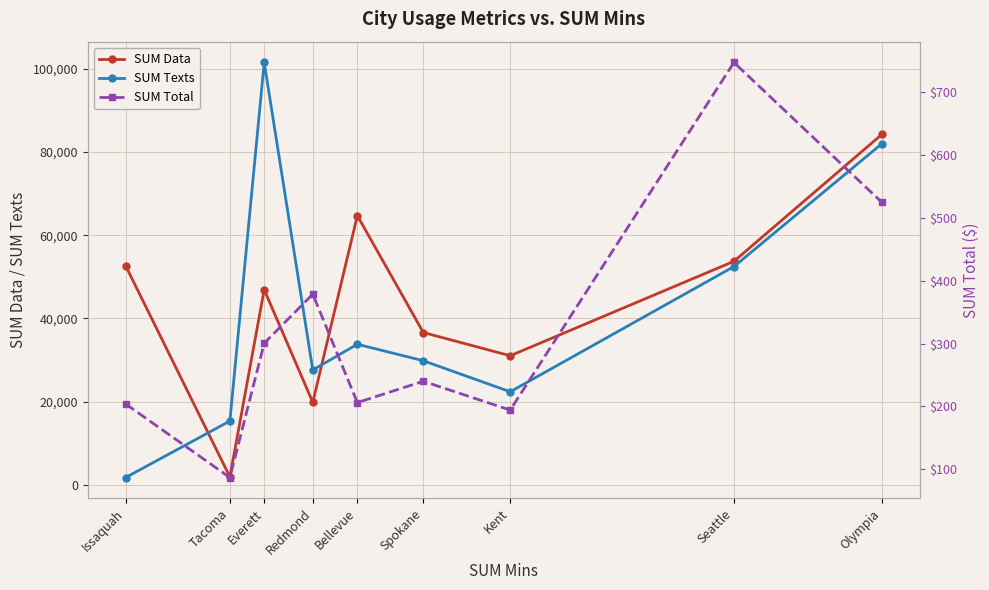

What is the average value of the SUM Total series?

320.2